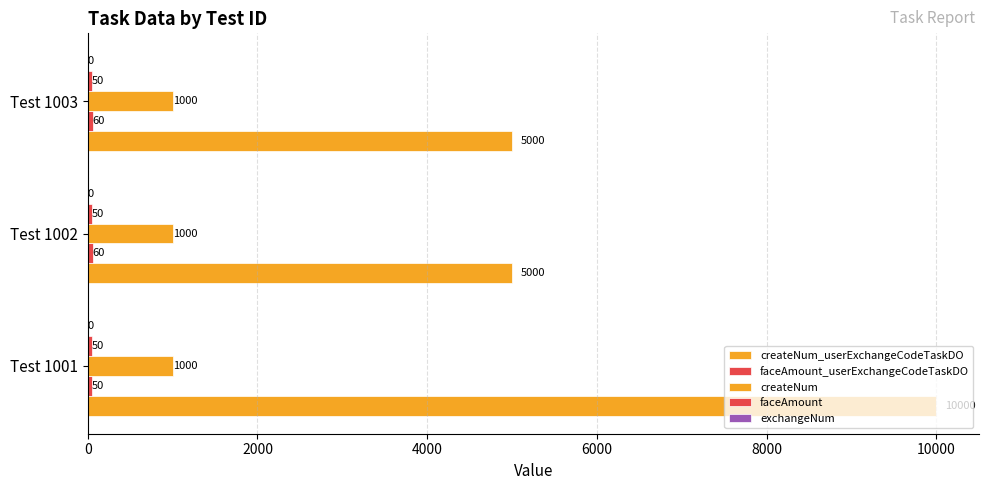

How many bars are there in each group?

5